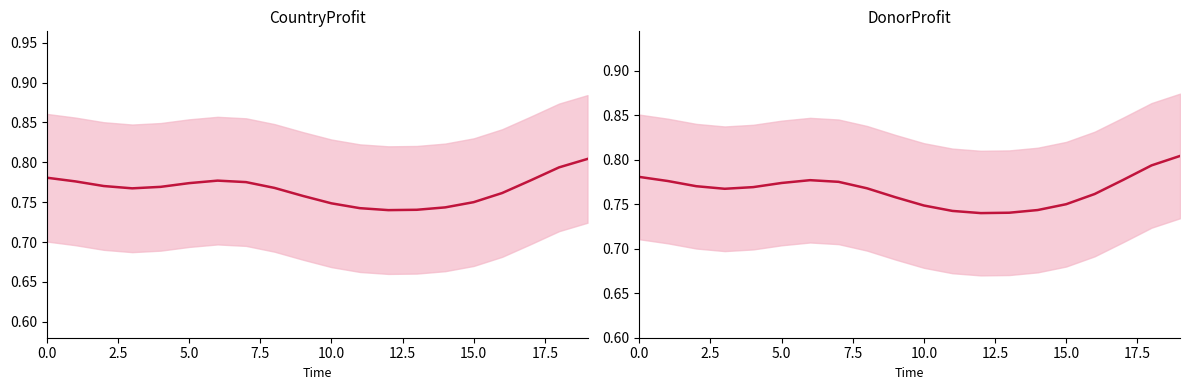

What are all the series names shown in the legend?

CountryProfit, DonorProfit